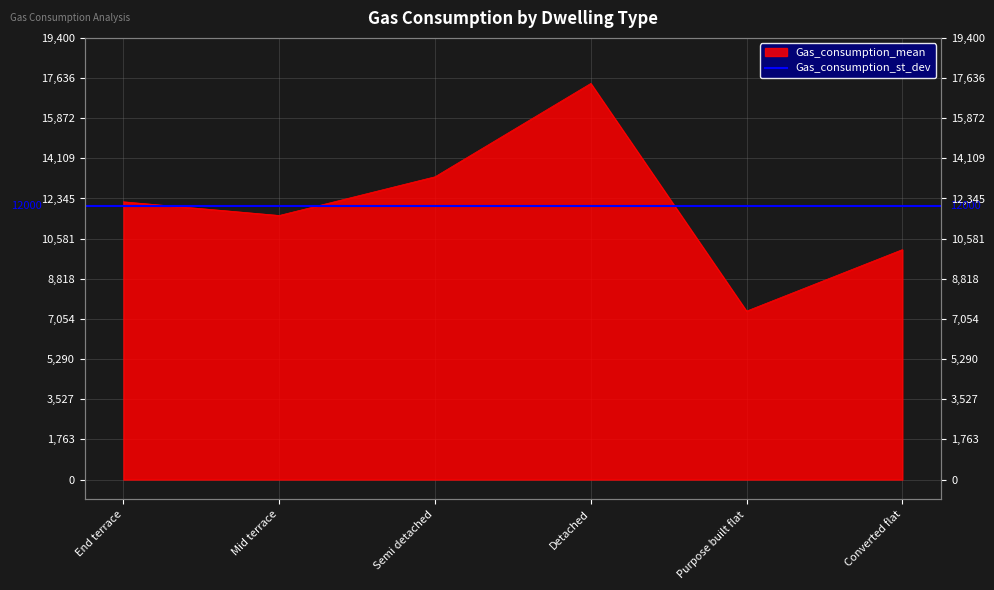

Rank the categories by value from lowest to highest.

Purpose built flat, Converted flat, Mid terrace, End terrace, Semi detached, Detached